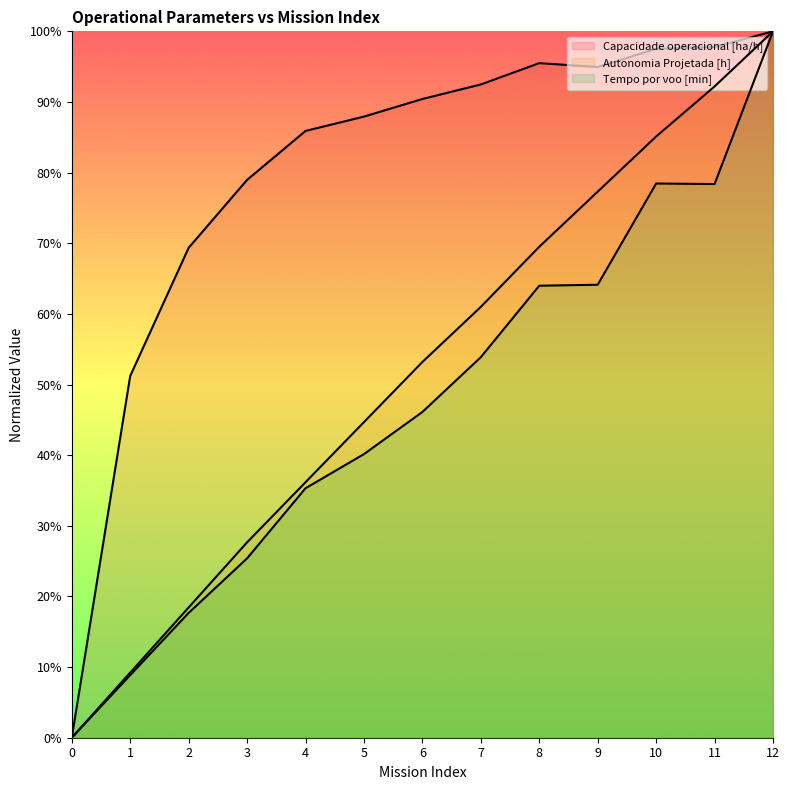

What value does the Capacidade operacional [ha/h] series have at 10?

97.5